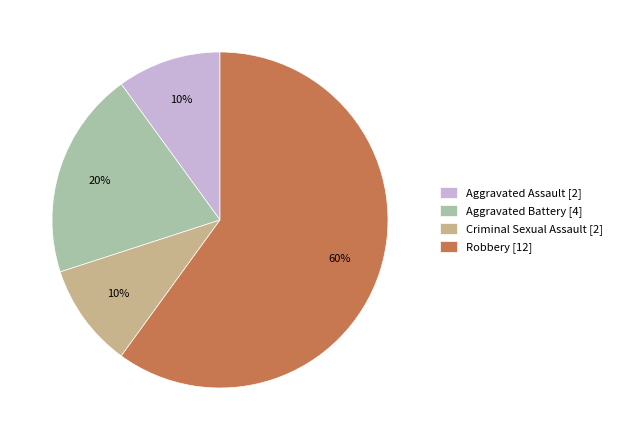

Is Robbery [12] the majority of the pie?

Yes